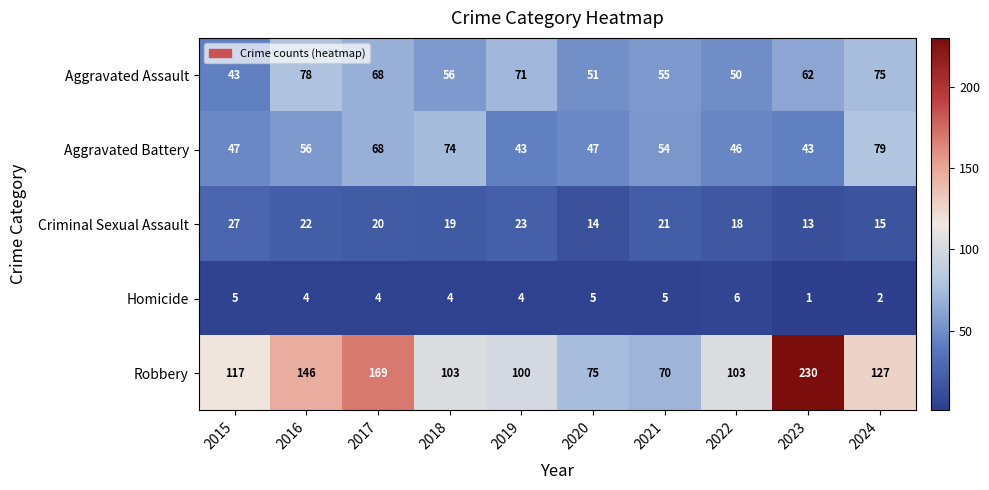

Which category has the lowest value in the Homicide series?

2023